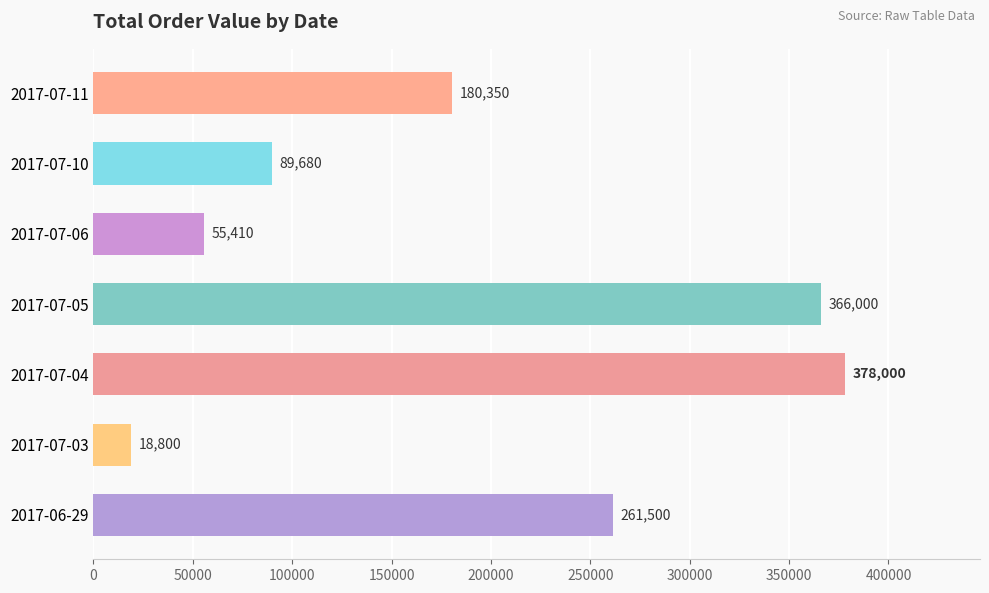

What is the change in value from 2017-07-03 to 2017-07-06?

+36610